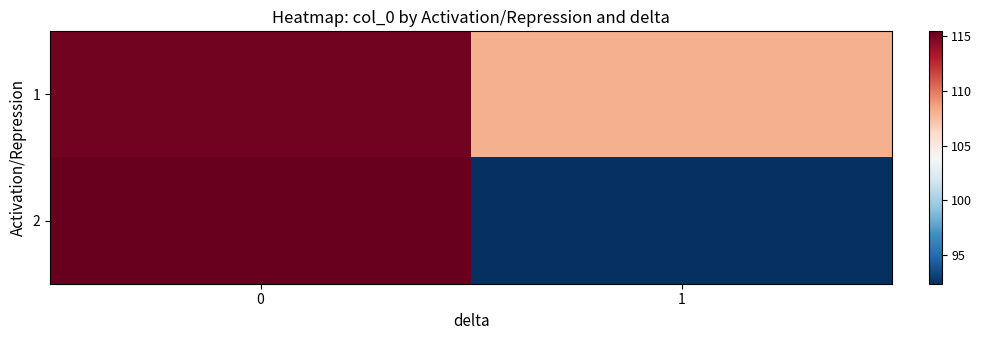

What is the difference between the highest and lowest values at 0?

0.4